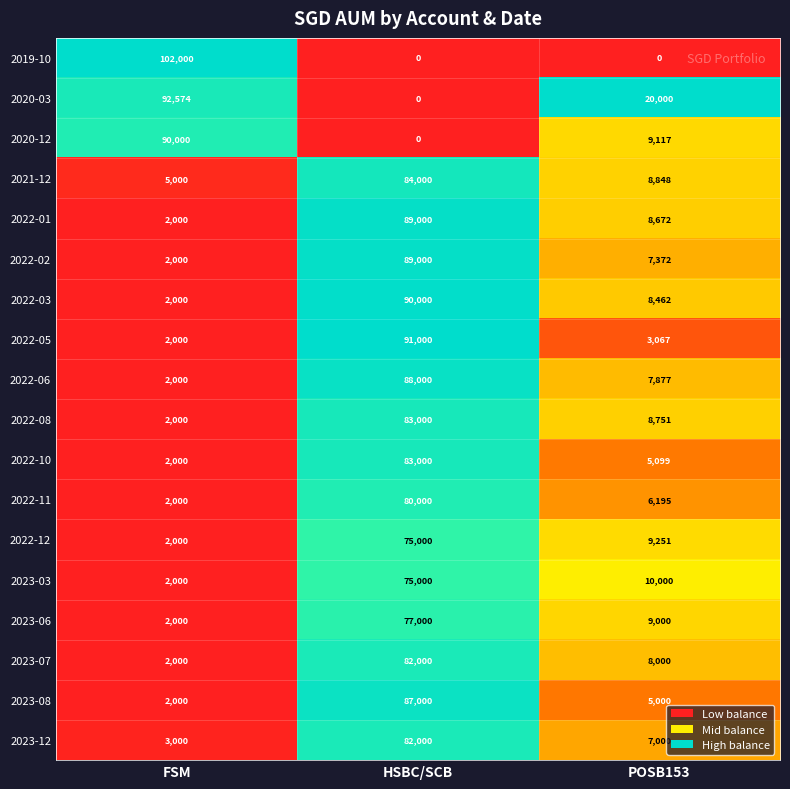

Which series has the largest total across all categories?

2020-03